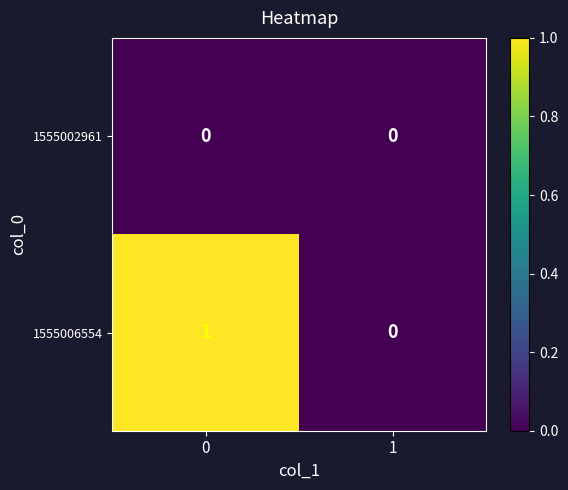

Which series has the largest range (max minus min)?

1555006554